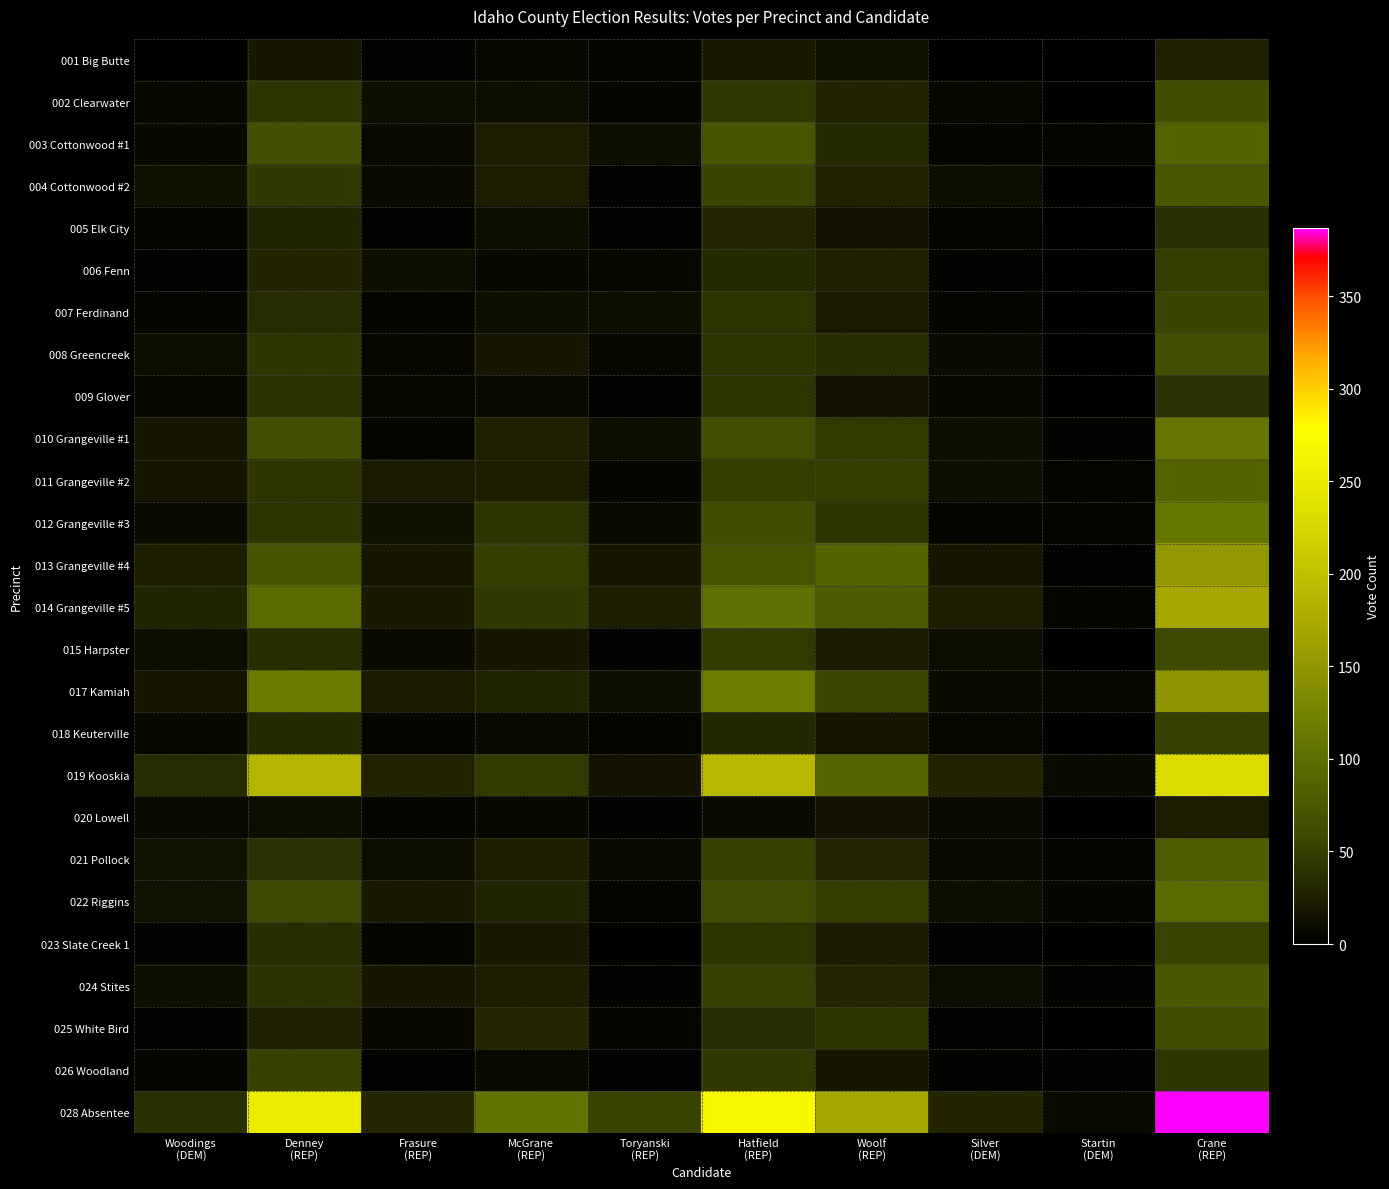

What is the spread (max minus min) of values at Woolf
(REP)?

157